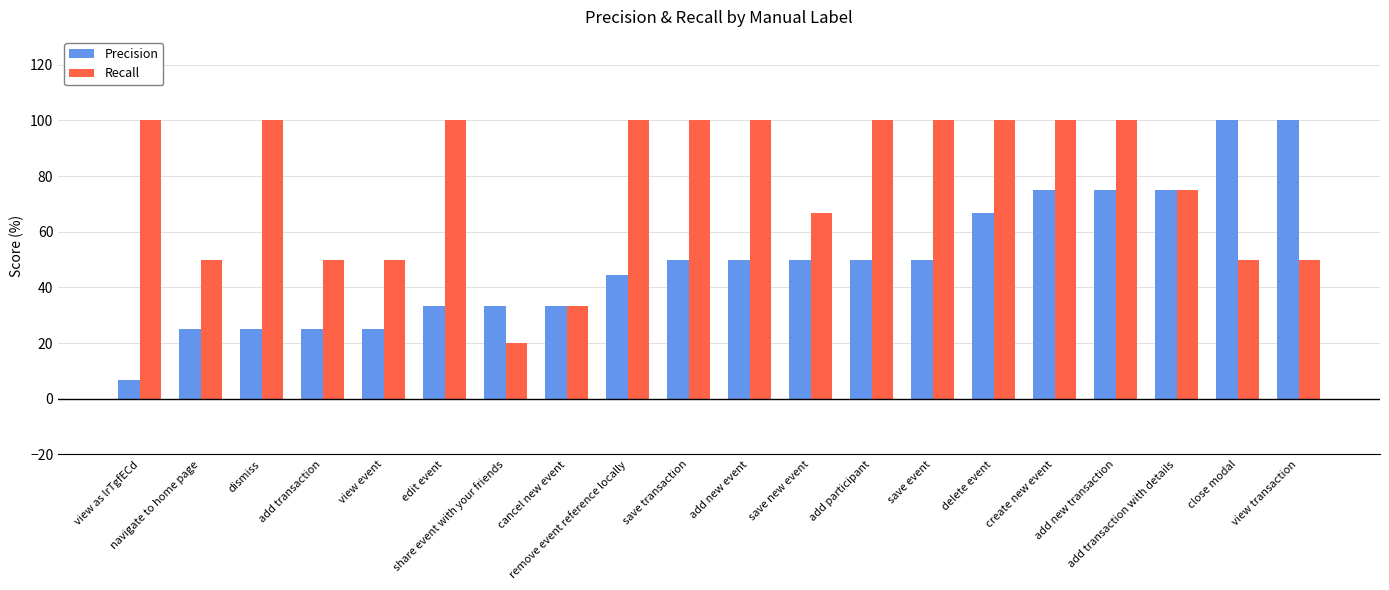

What are all the series names shown in the legend?

Precision, Recall